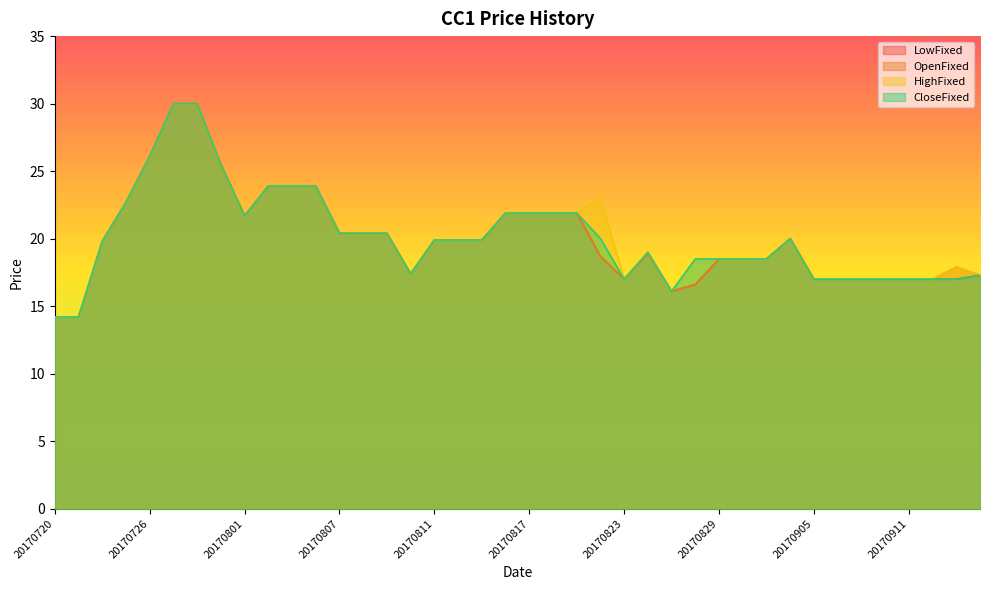

Which series has the largest total across all categories?

HighFixed